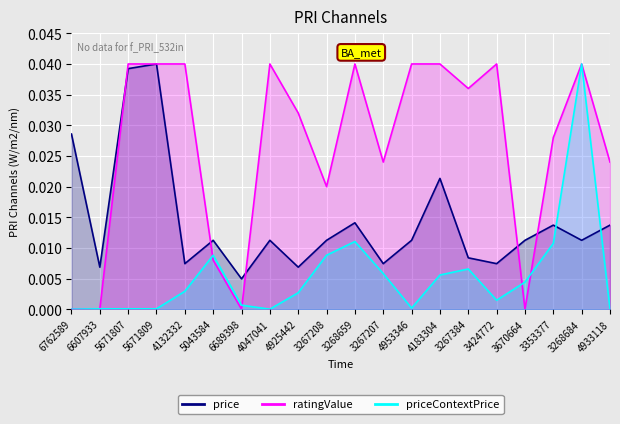

Which has a higher value, 4047041 or 4925442?

4047041